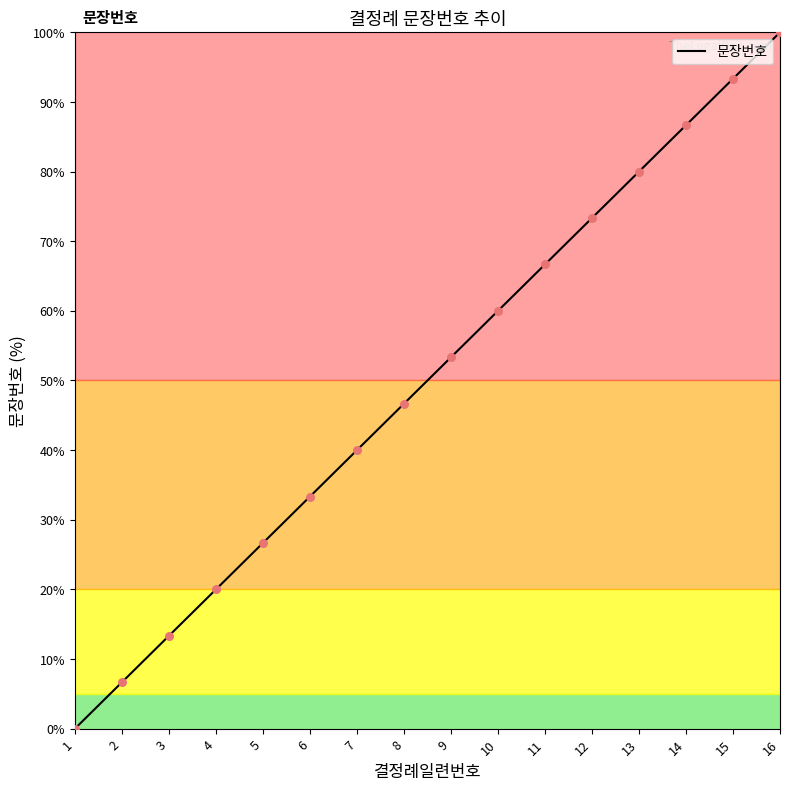

Approximately how many times larger is the value at 13 compared to 2?

12.0